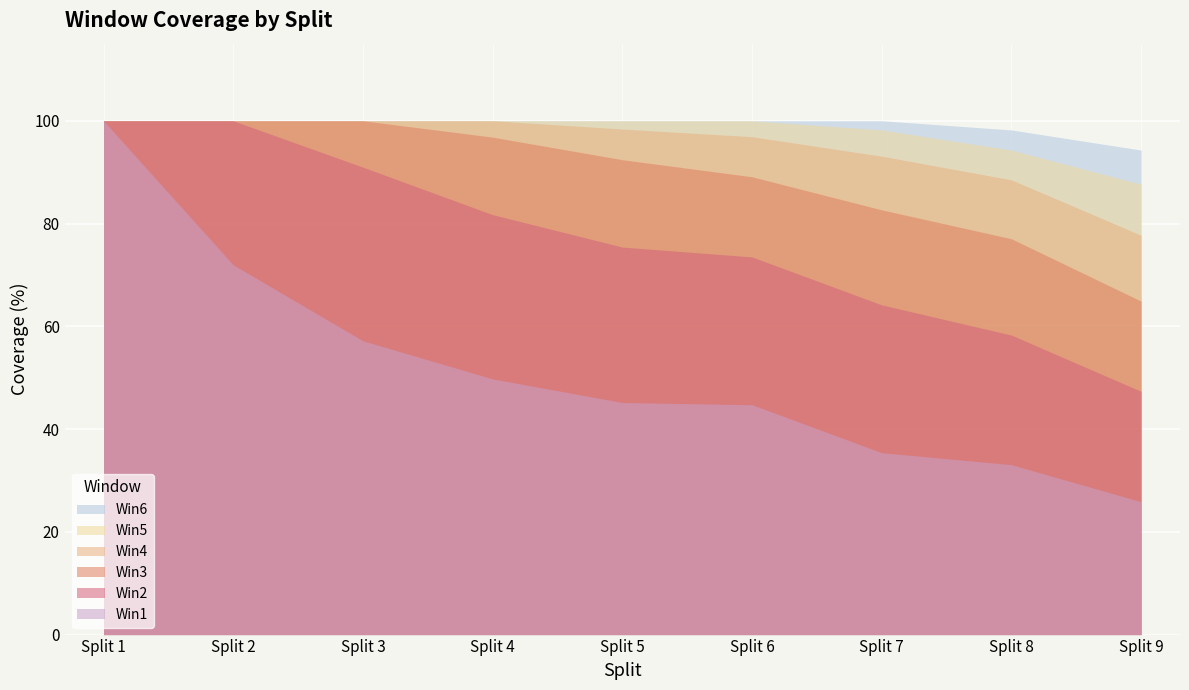

How many data points does each series have?

9